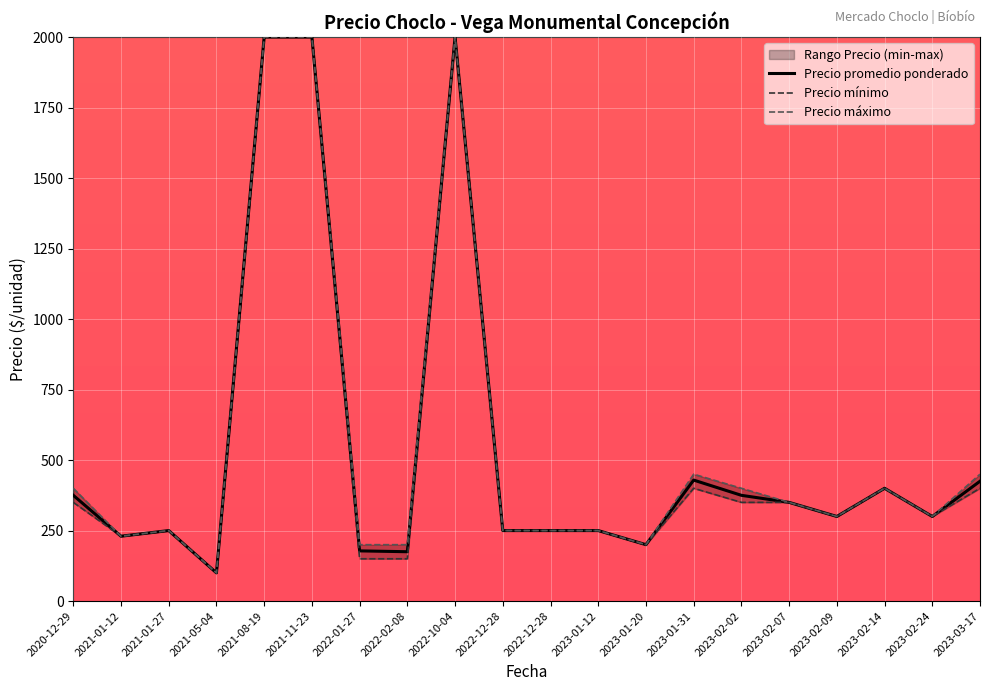

Reading right to left, what are all the values shown in this chart?

Precio promedio ponderado: 2023-03-17=425	2023-02-24=300	2023-02-14=400	2023-02-09=300	2023-02-07=350	2023-02-02=375	2023-01-31=429	2023-01-20=200	2023-01-12=250	2022-12-28=250	2022-12-28=250	2022-10-04=2000	2022-02-08=175	2022-01-27=178	2021-11-23=2000	2021-08-19=2000	2021-05-04=100	2021-01-27=250	2021-01-12=230	2020-12-29=375
Precio mínimo: 2023-03-17=400	2023-02-24=300	2023-02-14=400	2023-02-09=300	2023-02-07=350	2023-02-02=350	2023-01-31=400	2023-01-20=200	2023-01-12=250	2022-12-28=250	2022-12-28=250	2022-10-04=2000	2022-02-08=150	2022-01-27=150	2021-11-23=2000	2021-08-19=2000	2021-05-04=100	2021-01-27=250	2021-01-12=230	2020-12-29=350
Precio máximo: 2023-03-17=450	2023-02-24=300	2023-02-14=400	2023-02-09=300	2023-02-07=350	2023-02-02=400	2023-01-31=450	2023-01-20=200	2023-01-12=250	2022-12-28=250	2022-12-28=250	2022-10-04=2000	2022-02-08=200	2022-01-27=200	2021-11-23=2000	2021-08-19=2000	2021-05-04=100	2021-01-27=250	2021-01-12=230	2020-12-29=400